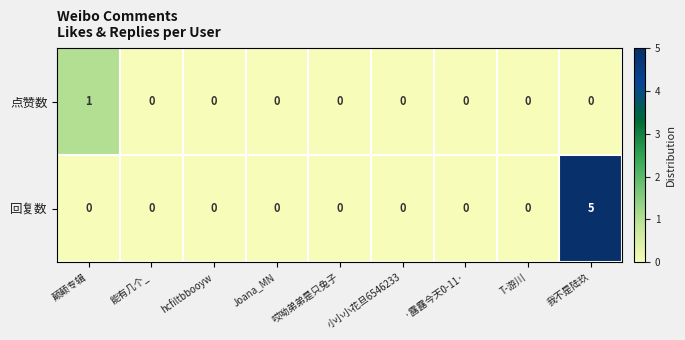

Is it true that 点赞数 equals 0 at 小小小花旦6546233?

True